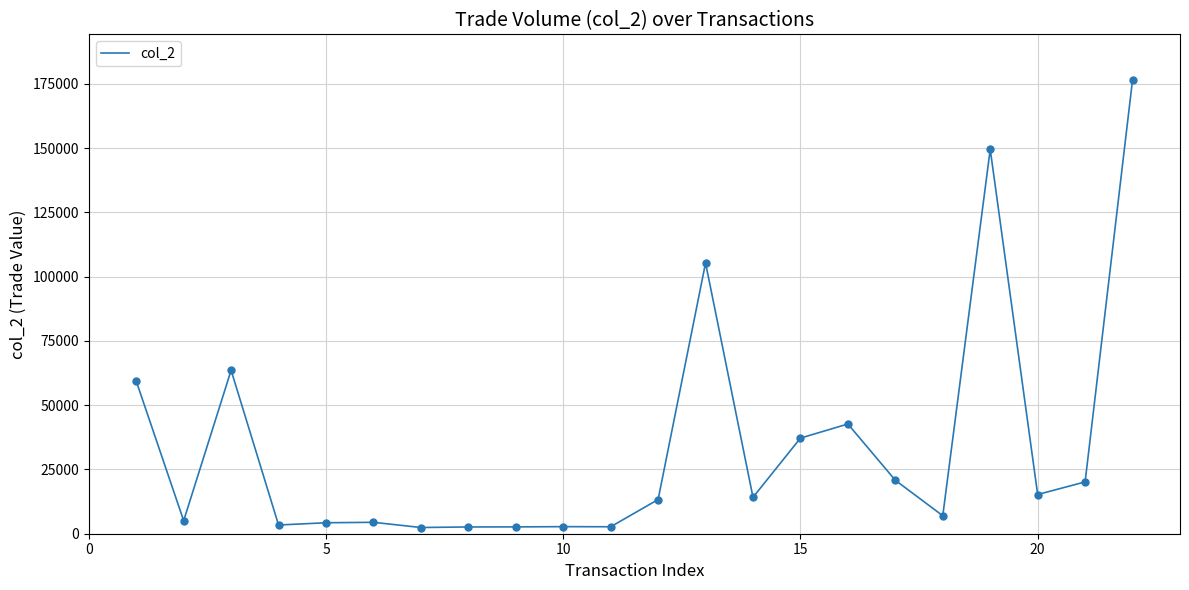

What is the greatest value displayed?

176660